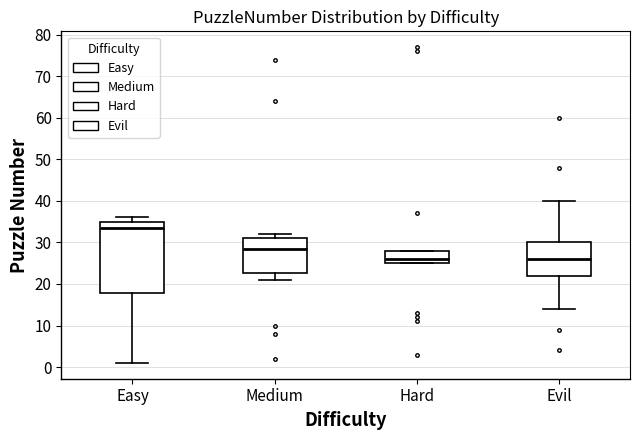

Where does the median line of the box for Hard sit on the y-axis? The values are not printed on the chart, so give them approximately, as read against the axis.

26